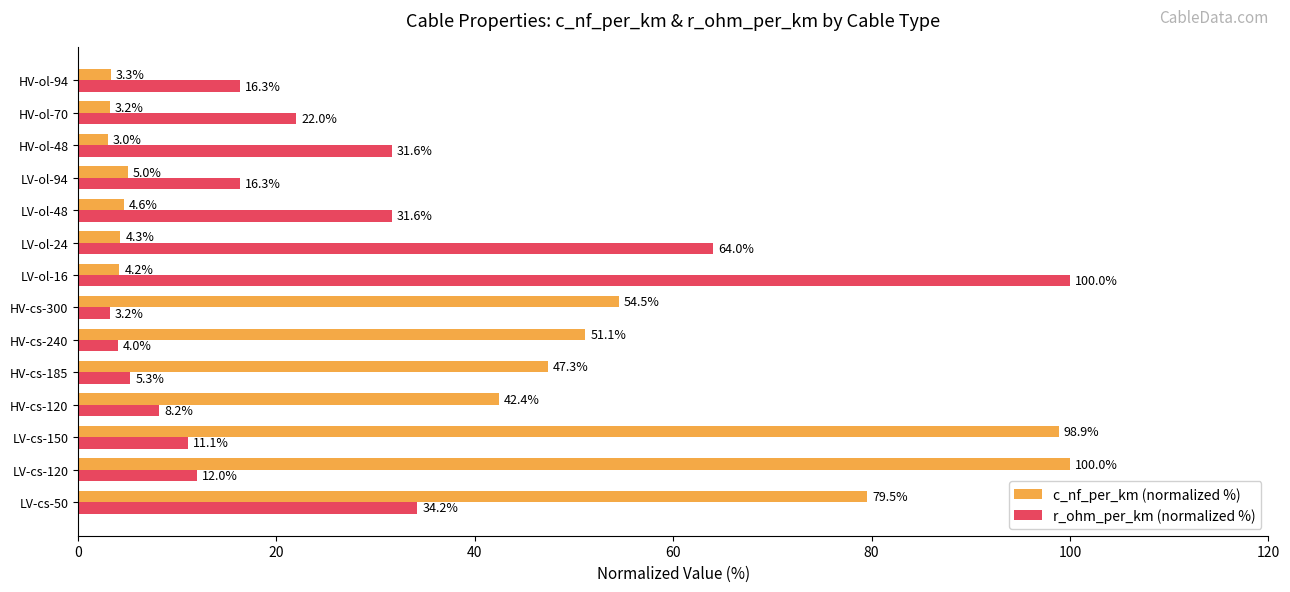

What is the spread (max minus min) of values at HV-ol-94?

13.0